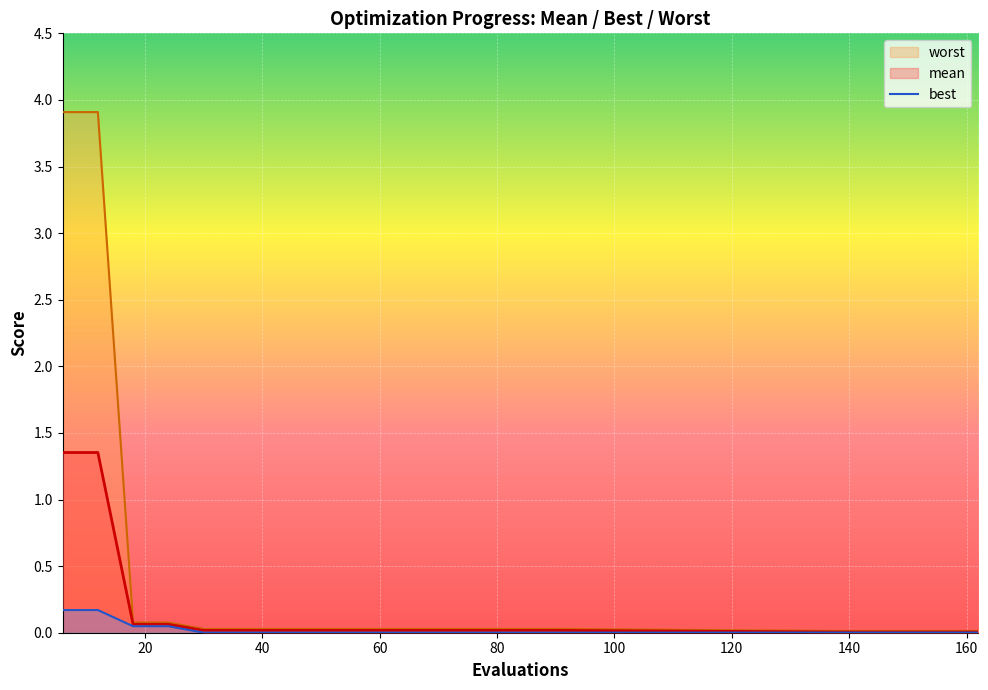

At which category is the sum across all series the highest?

6